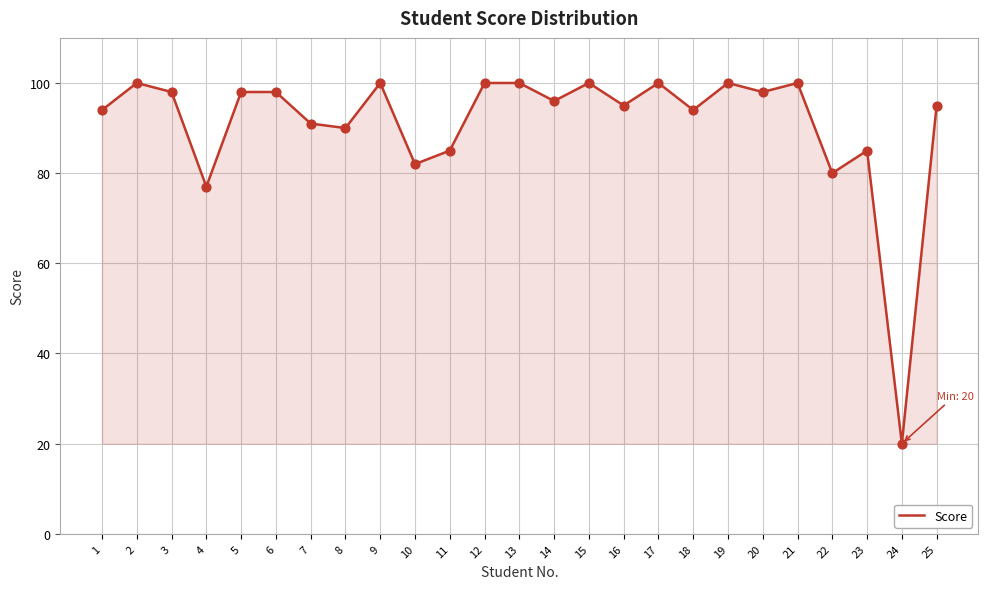

What is the change in value from 10 to 25?

+13